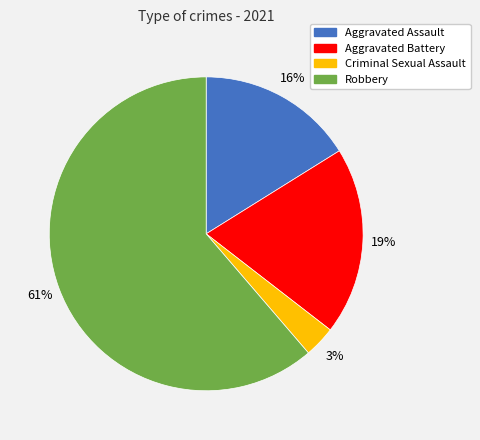

Is it true that Aggravated Assault is 8% of the pie?

False